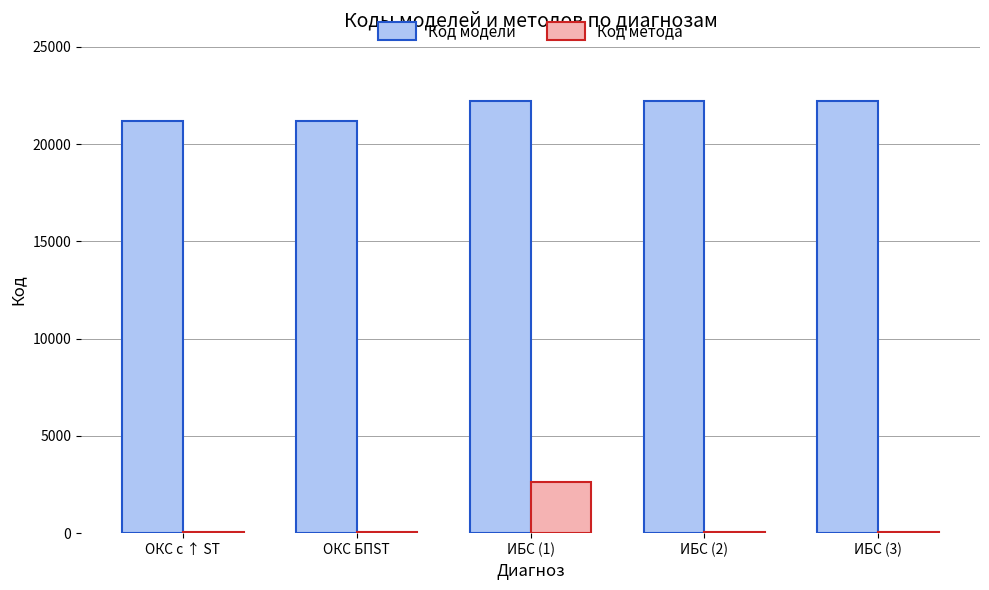

What is the sum of all Код модели values?

109017